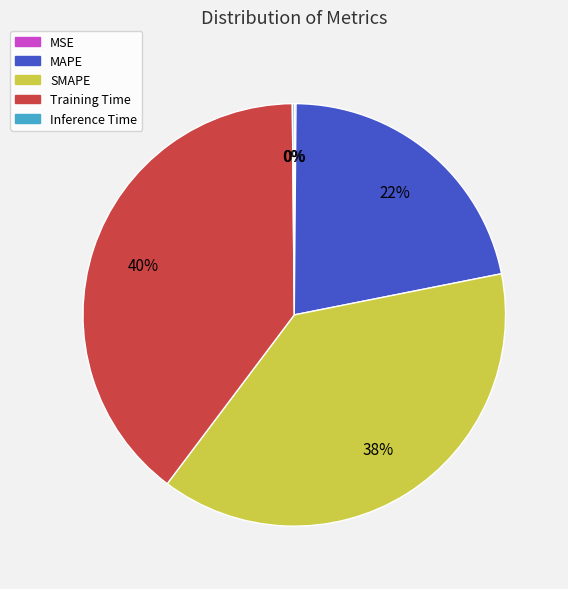

To the nearest percent, what is the average slice percentage?

20%